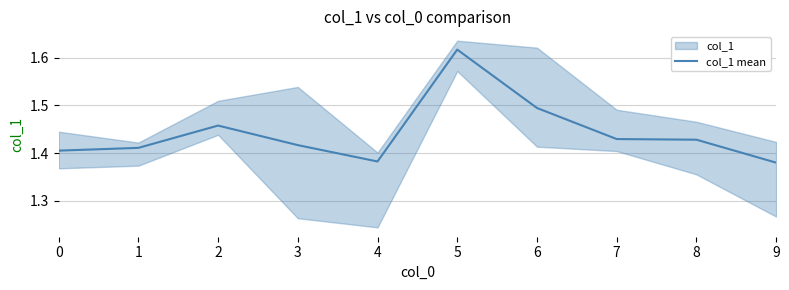

Which label corresponds to the largest value in the chart?

5